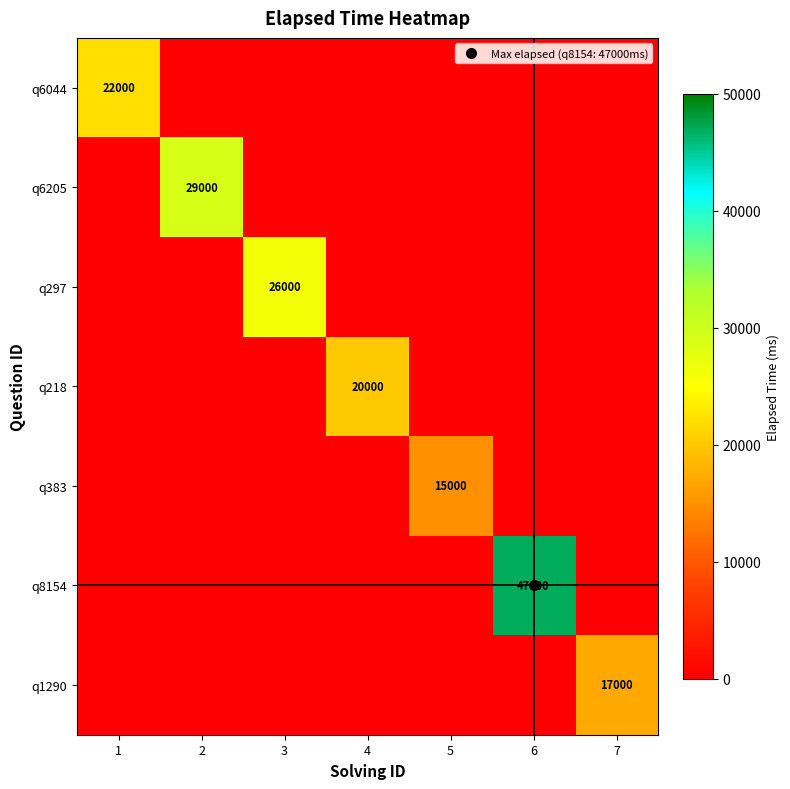

Which series has the widest spread of values?

q8154